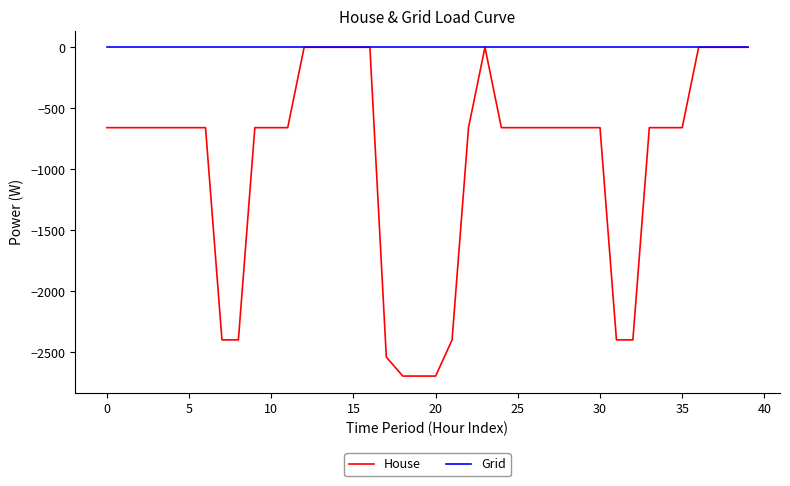

What is the smallest value displayed?

-2694.9